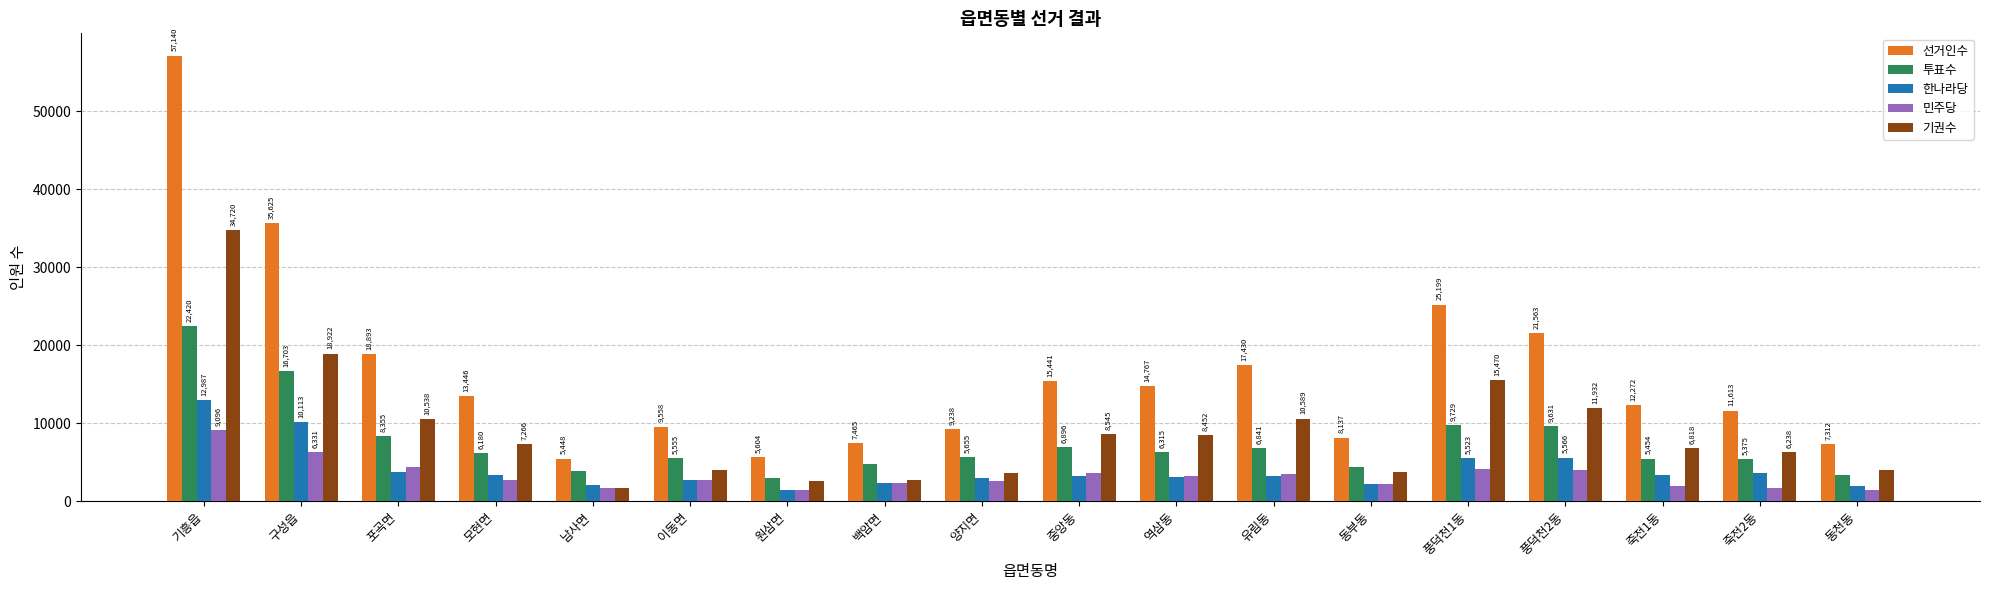

Reading left to right, extract all data points from this chart.

선거인수: 기흥읍=57140	구성읍=35625	포곡면=18893	모현면=13446	남사면=5448	이동면=9558	원삼면=5604	백암면=7465	양지면=9238	중앙동=15441	역삼동=14767	유림동=17430	동부동=8137	풍덕천1동=25199	풍덕천2동=21563	죽전1동=12272	죽전2동=11613	동천동=7312
투표수: 기흥읍=22420	구성읍=16703	포곡면=8355	모현면=6180	남사면=3804	이동면=5555	원삼면=2974	백암면=4719	양지면=5655	중앙동=6896	역삼동=6315	유림동=6841	동부동=4388	풍덕천1동=9729	풍덕천2동=9631	죽전1동=5454	죽전2동=5375	동천동=3340
한나라당: 기흥읍=12987	구성읍=10113	포곡면=3784	모현면=3337	남사면=2028	이동면=2709	원삼면=1447	백암면=2287	양지면=2943	중앙동=3196	역삼동=3050	유림동=3202	동부동=2139	풍덕천1동=5523	풍덕천2동=5566	죽전1동=3368	죽전2동=3569	동천동=1909
민주당: 기흥읍=9096	구성읍=6331	포곡면=4421	모현면=2718	남사면=1660	이동면=2741	원삼면=1476	백암면=2336	양지면=2612	중앙동=3618	역삼동=3187	유림동=3529	동부동=2186	풍덕천1동=4092	풍덕천2동=3923	죽전1동=1986	죽전2동=1711	동천동=1381
기권수: 기흥읍=34720	구성읍=18922	포곡면=10538	모현면=7266	남사면=1644	이동면=4003	원삼면=2630	백암면=2746	양지면=3583	중앙동=8545	역삼동=8452	유림동=10589	동부동=3749	풍덕천1동=15470	풍덕천2동=11932	죽전1동=6818	죽전2동=6238	동천동=3972